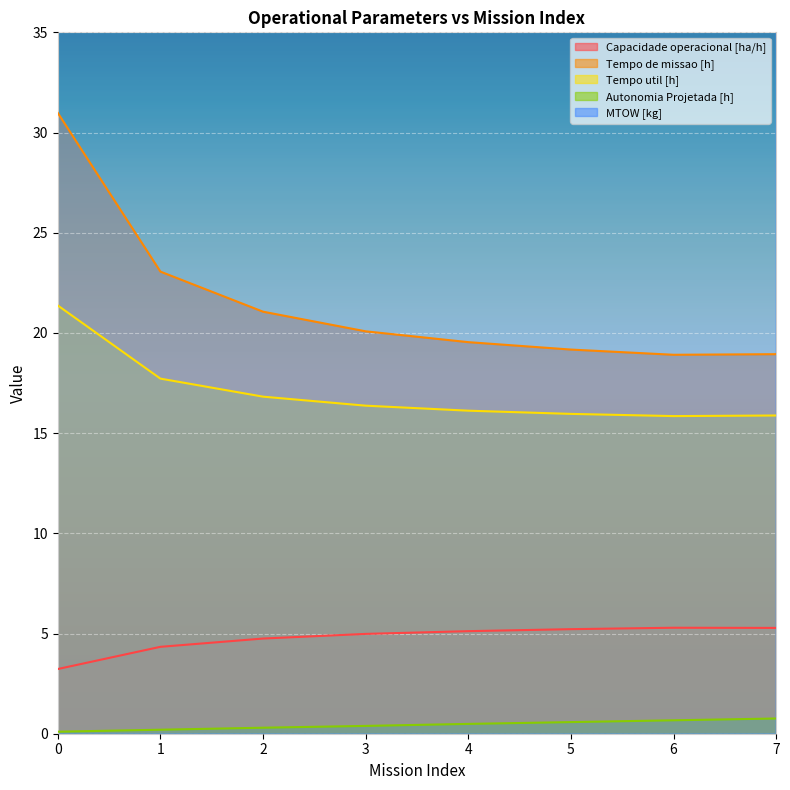

Reading right to left, extract all data points from this chart.

Capacidade operacional [ha/h]: 5.3	5.3	5.2	5.1	5.0	4.7	4.3	3.2
Tempo de missao [h]: 18.9	18.9	19.2	19.5	20.1	21.1	23.1	31.0
Tempo util [h]: 15.9	15.8	16.0	16.1	16.4	16.8	17.7	21.4
Autonomia Projetada [h]: 0.8	0.7	0.6	0.5	0.4	0.3	0.2	0.1
MTOW [kg]: 187.2	185.7	184.2	182.7	181.2	179.7	178.2	176.7